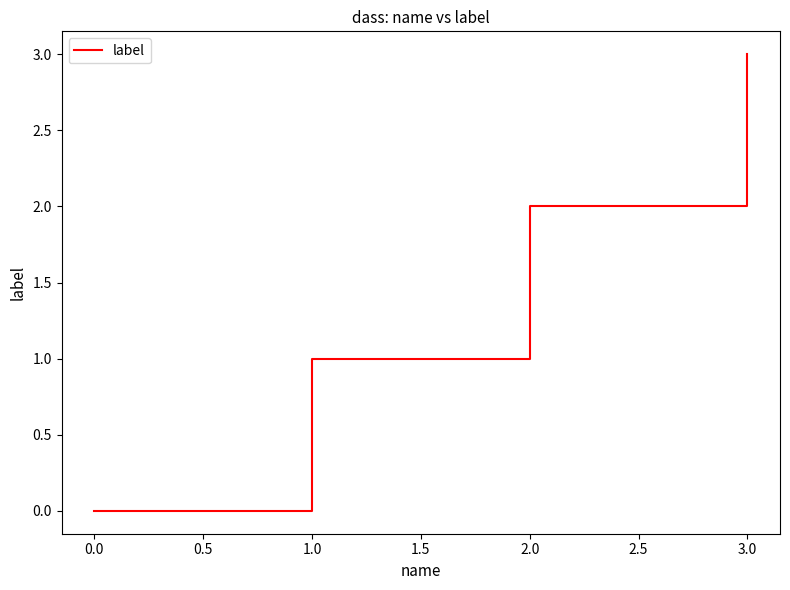

What position from the right is 0.0?

4